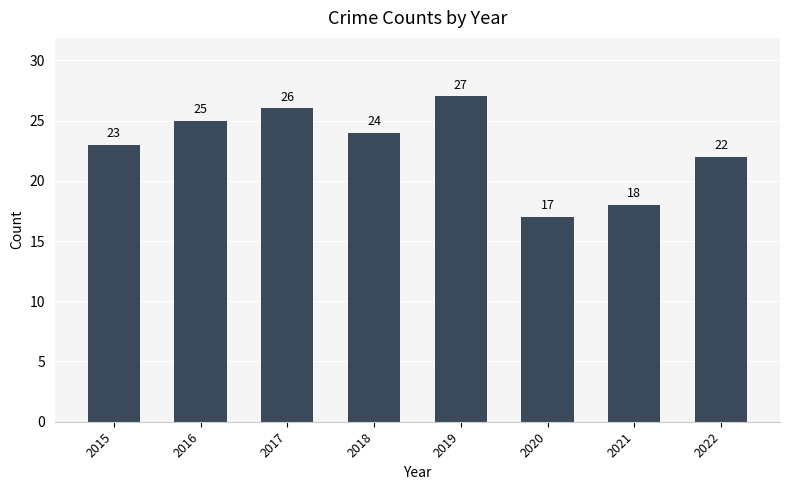

The chart shows a value of 6 at 2020. True or false?

False